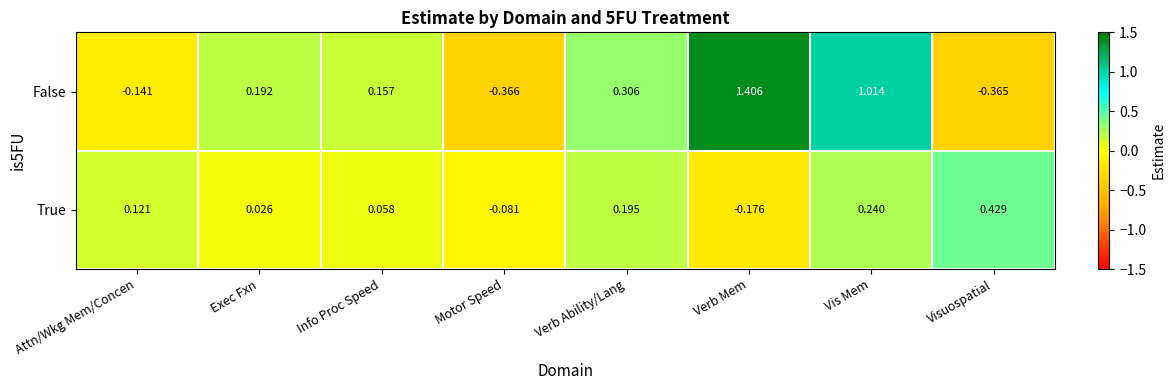

Which series changed the most between Attn/Wkg Mem/Concen and Verb Mem?

False